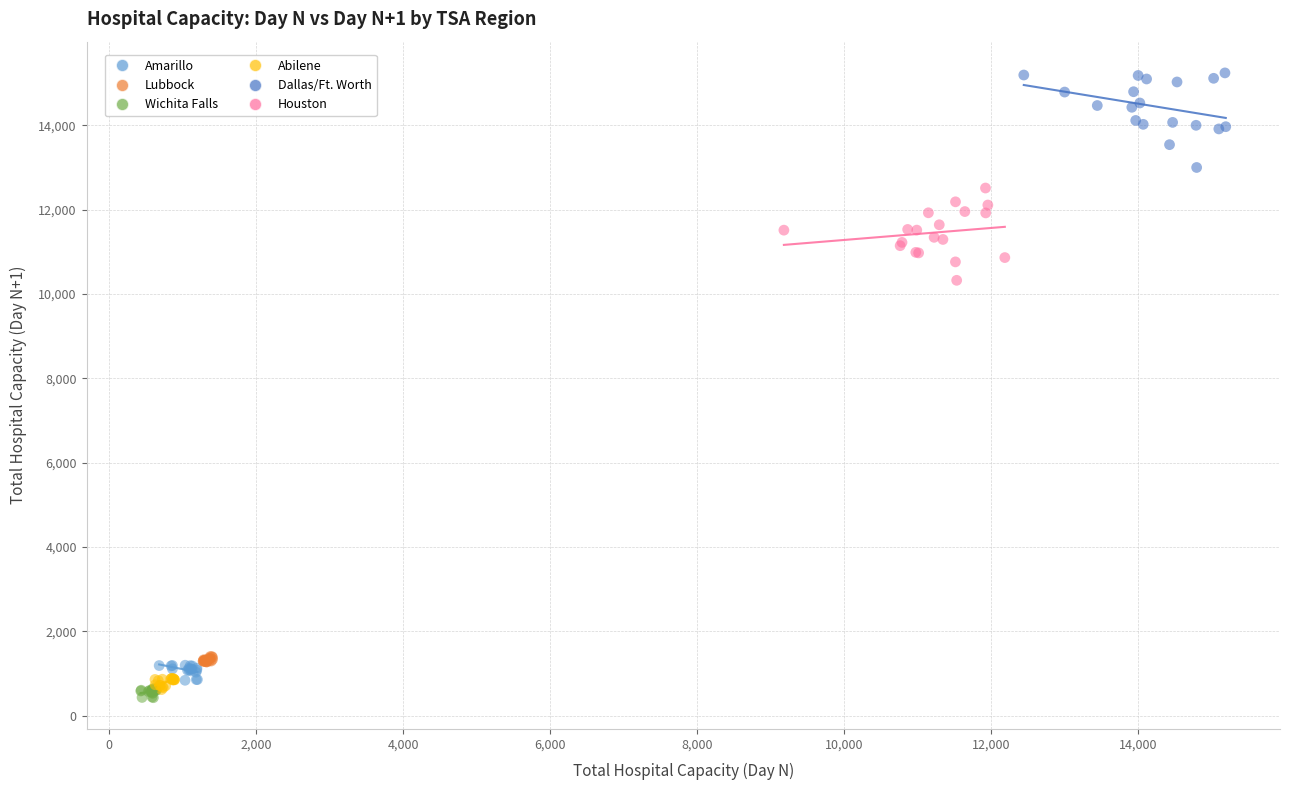

Which series contains the highest Y value?

Dallas/Ft. Worth